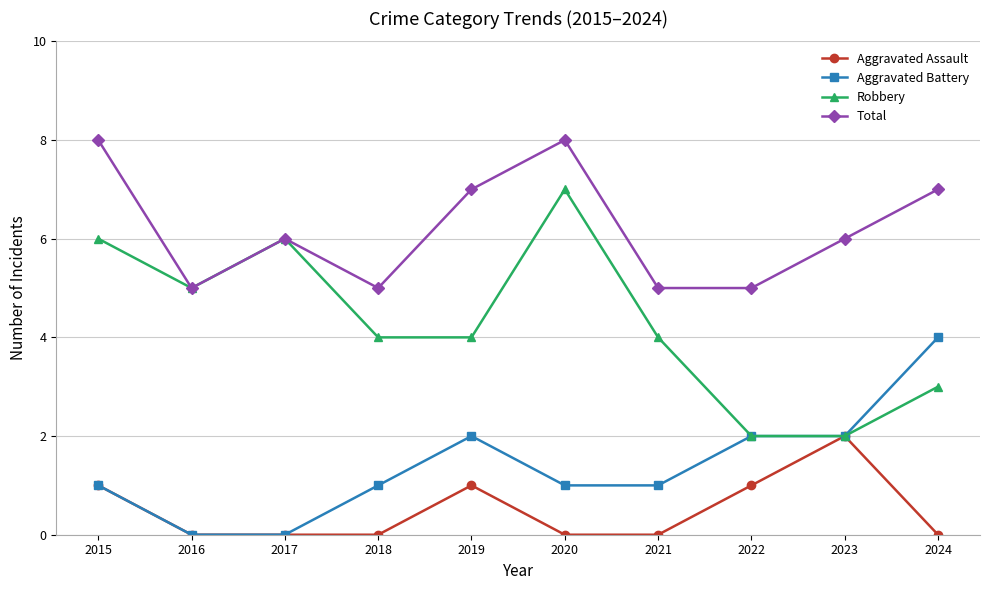

How many lines are shown in the chart?

4